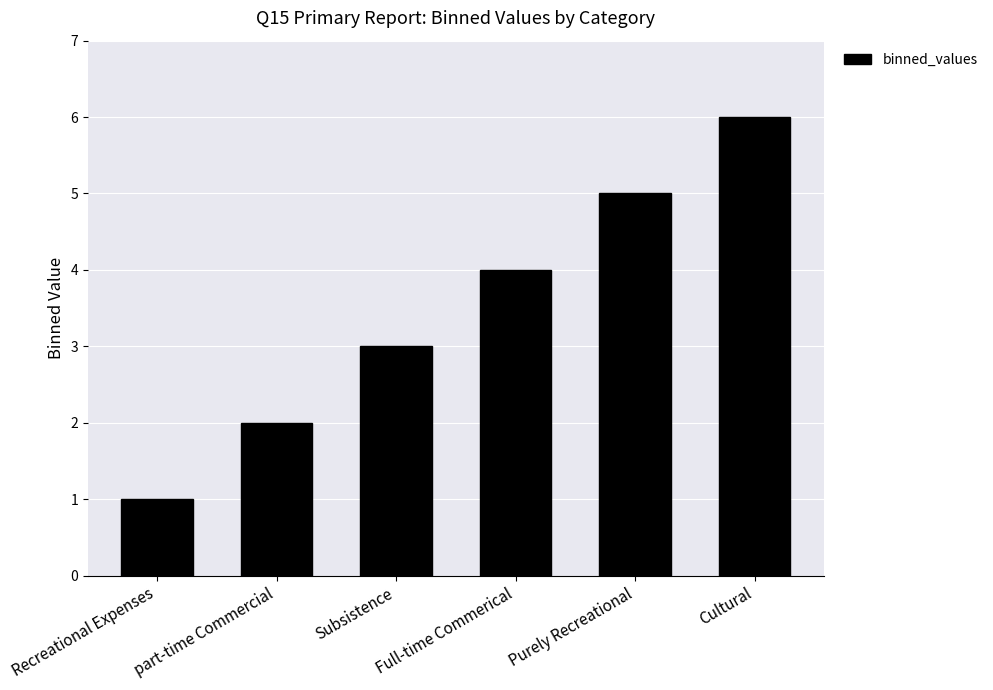

At which category does the chart reach its peak across all series?

Cultural